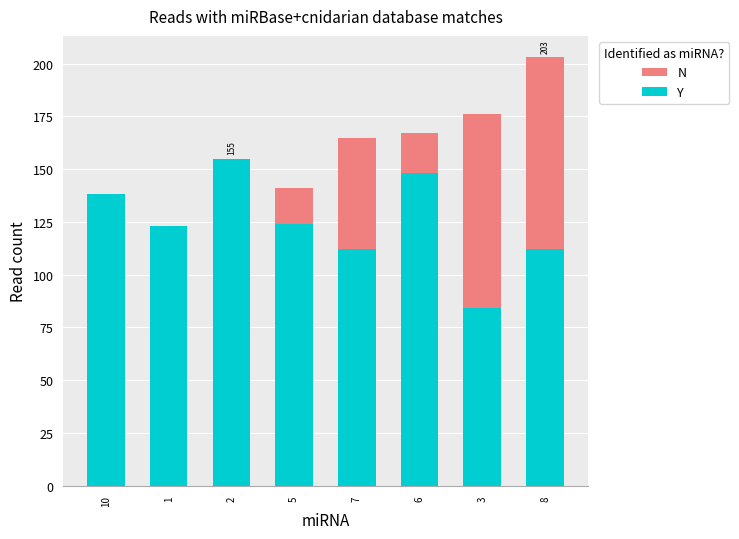

At 1, list the series in order from smallest to largest.

N, Y